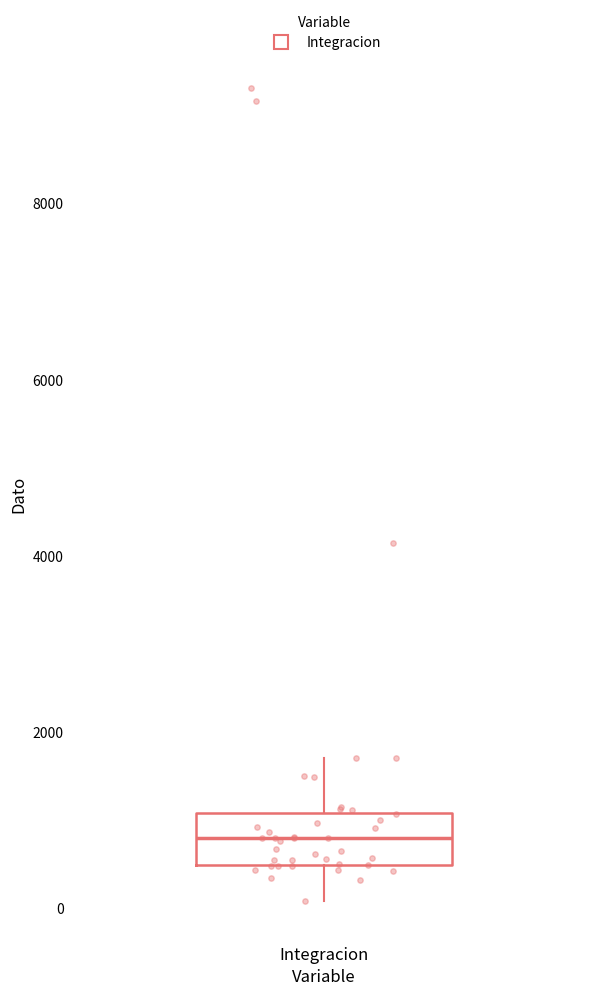

Transcribe this box plot: give where the median line is, the range the box spans, and where the two whiskers end, as read against the y-axis. The values are not printed on the chart, so give them approximately, as read against the axis.

median 800, box 400 to 1000, whiskers 0 to 1800